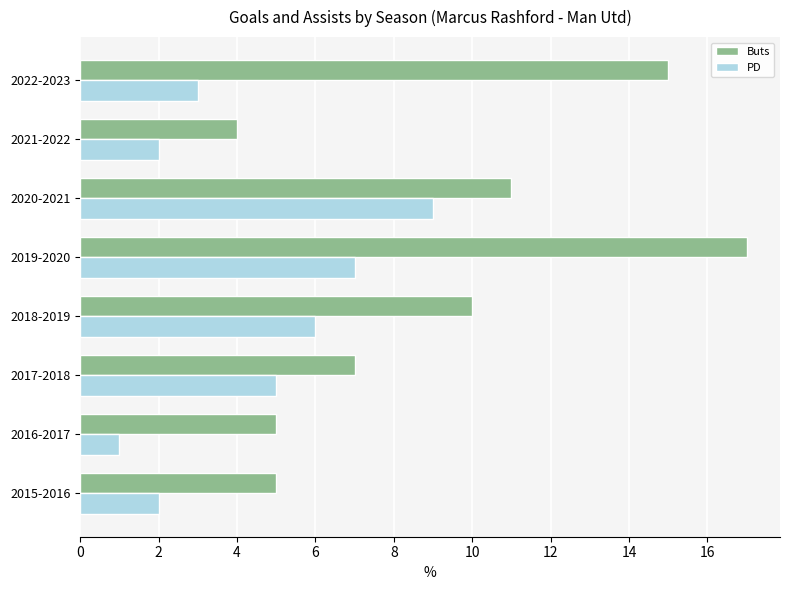

List the series in order of their overall mean, highest first.

Buts, PD